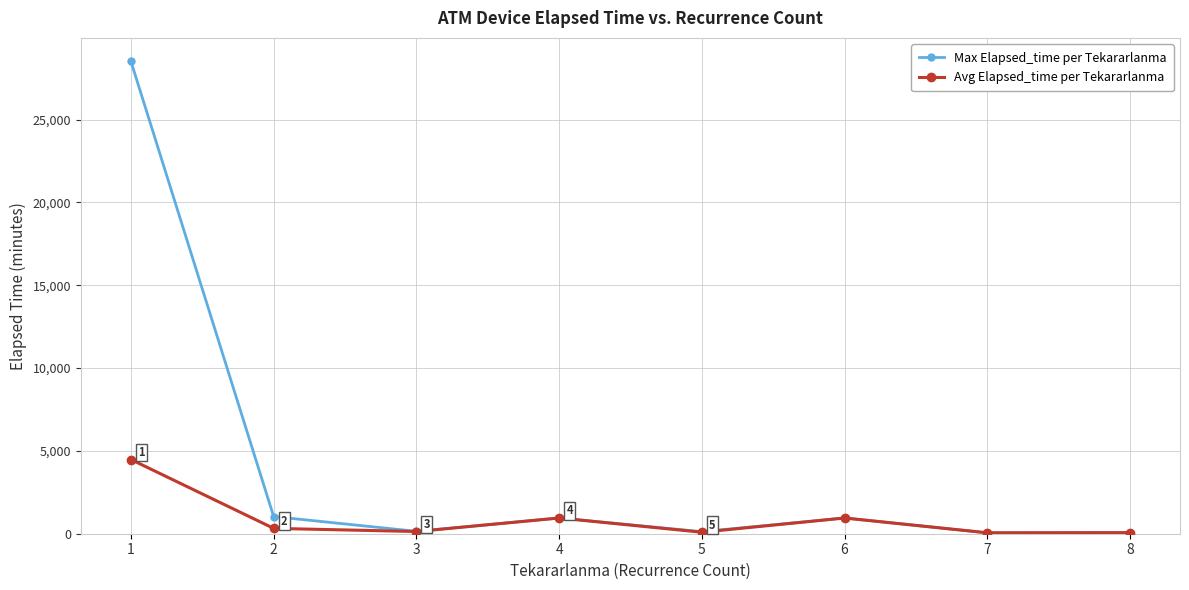

At which label does Max Elapsed_time per Tekararlanma first exceed 950?

1